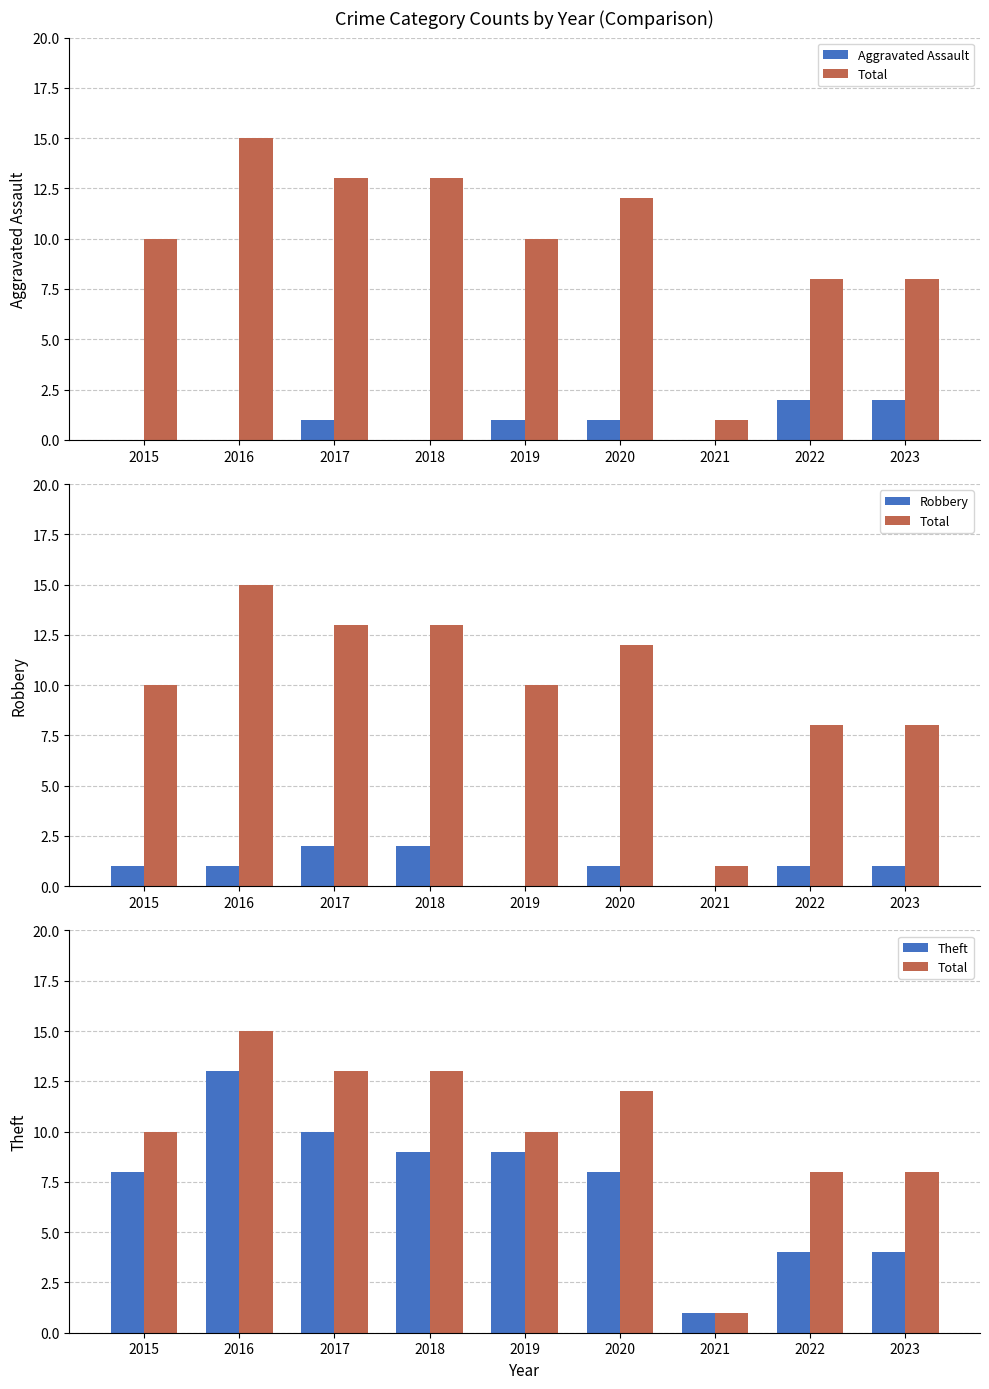

At which label does Robbery reach its peak?

2017